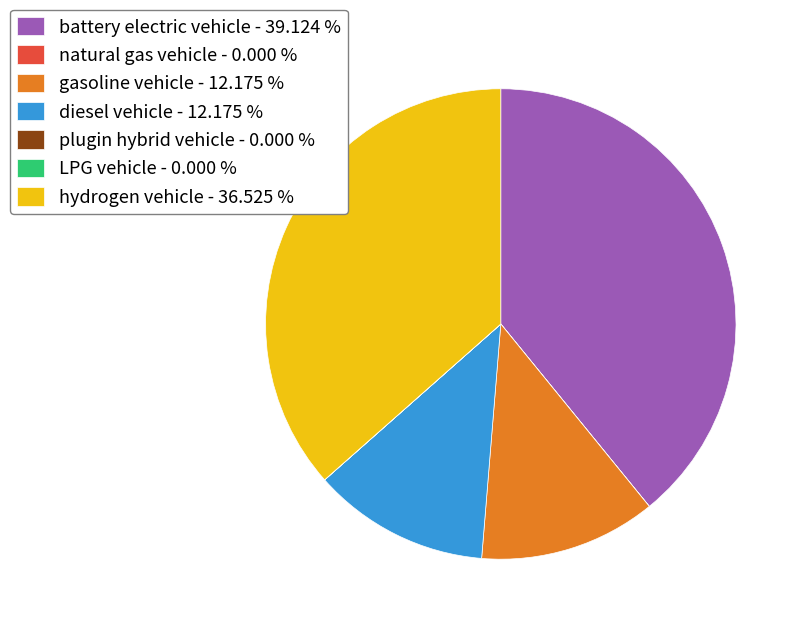

Which slice is the largest?

battery electric vehicle